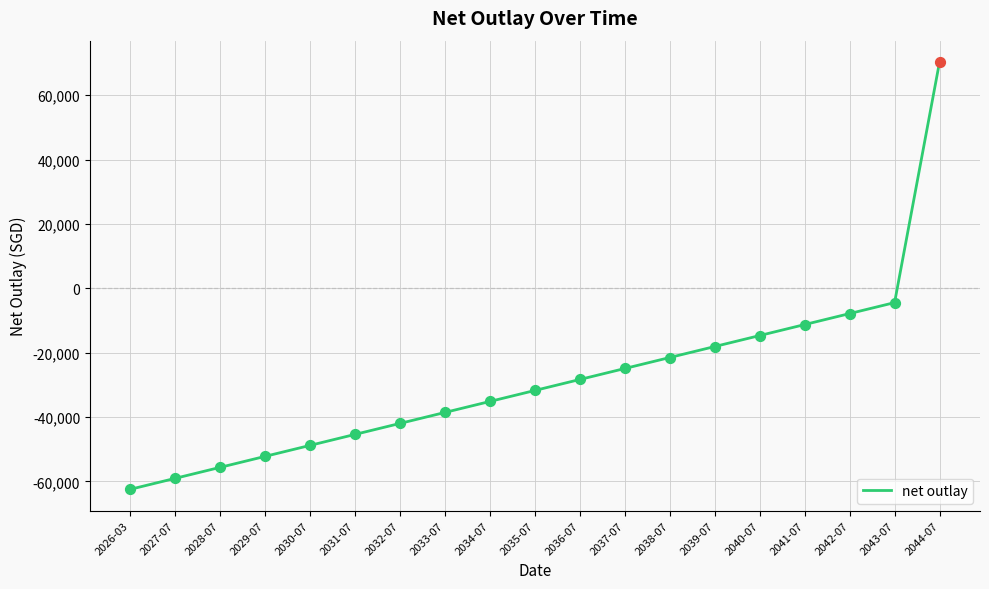

What is the change in value from 2028-07 to 2040-07?

+40964.4